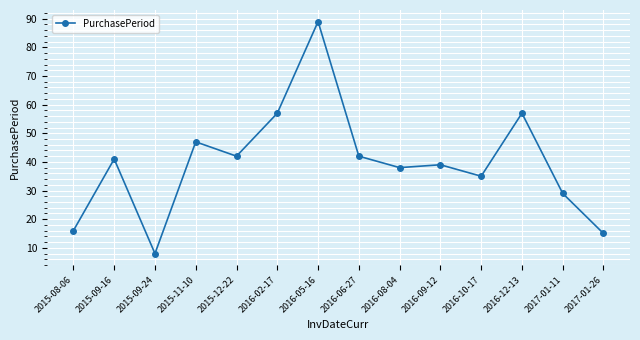

What is the difference between the second highest and second lowest values?

42